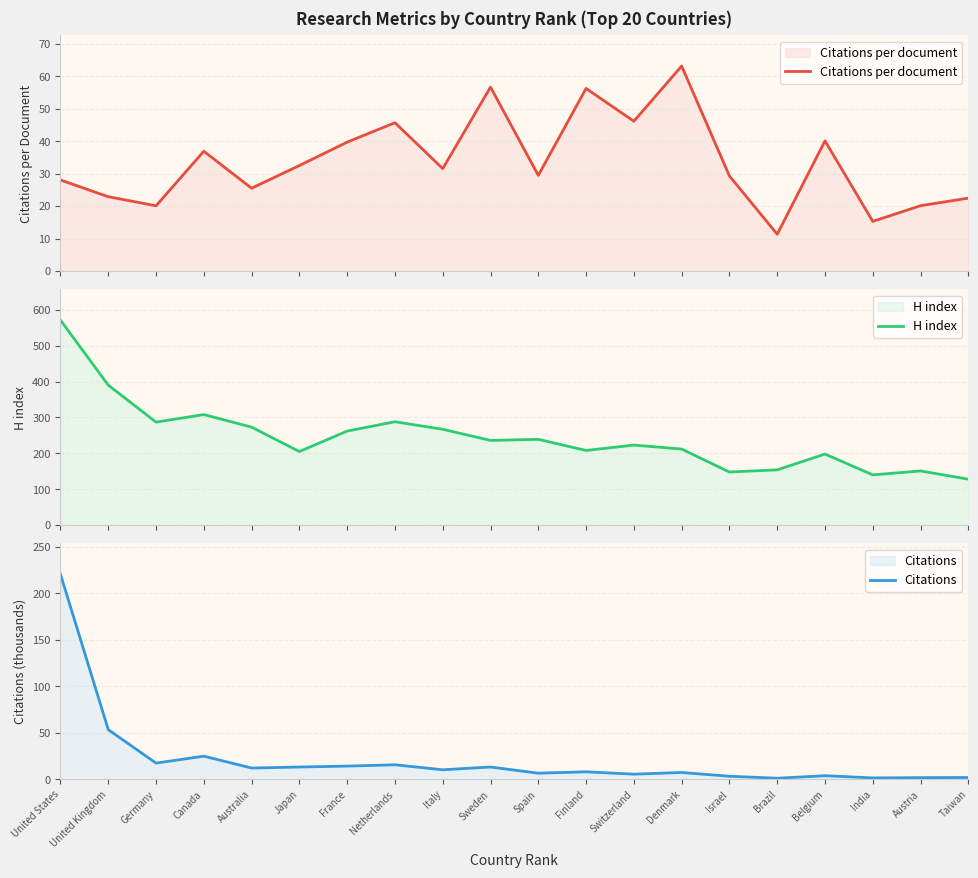

At which label is Citations closest to 110?

United Kingdom